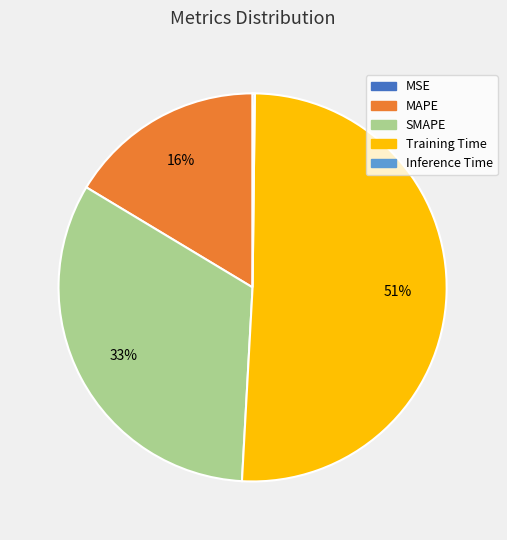

To the nearest percent, what is the difference between the largest and smallest slice percentages?

51%